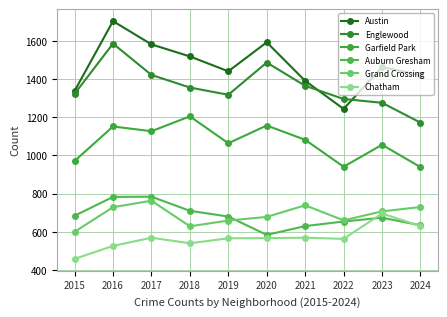

Reading right to left, list all the values displayed in this chart.

Austin: 2024=1421	2023=1463	2022=1244	2021=1391	2020=1593	2019=1441	2018=1519	2017=1582	2016=1704	2015=1338
Englewood: 2024=1172	2023=1276	2022=1296	2021=1365	2020=1487	2019=1318	2018=1356	2017=1422	2016=1586	2015=1323
Garfield Park: 2024=939	2023=1056	2022=941	2021=1082	2020=1157	2019=1064	2018=1205	2017=1127	2016=1152	2015=971
Auburn Gresham: 2024=634	2023=674	2022=654	2021=630	2020=584	2019=680	2018=710	2017=784	2016=783	2015=684
Grand Crossing: 2024=730	2023=707	2022=660	2021=739	2020=678	2019=659	2018=629	2017=763	2016=729	2015=600
Chatham: 2024=630	2023=696	2022=563	2021=569	2020=567	2019=566	2018=540	2017=569	2016=526	2015=458